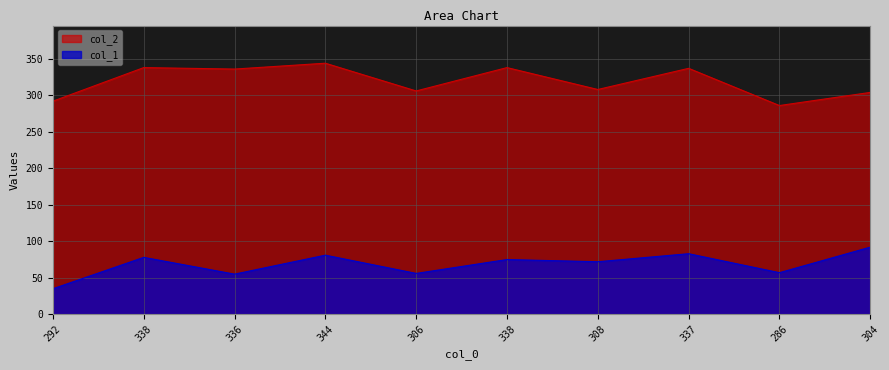

List the series in order of their overall mean, lowest first.

col_1, col_2